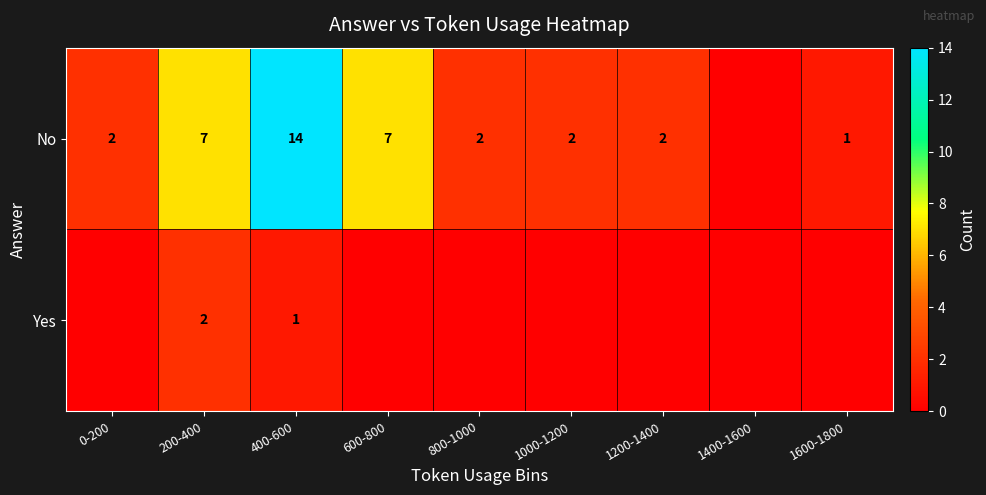

Which label corresponds to the largest value in the chart?

400-600